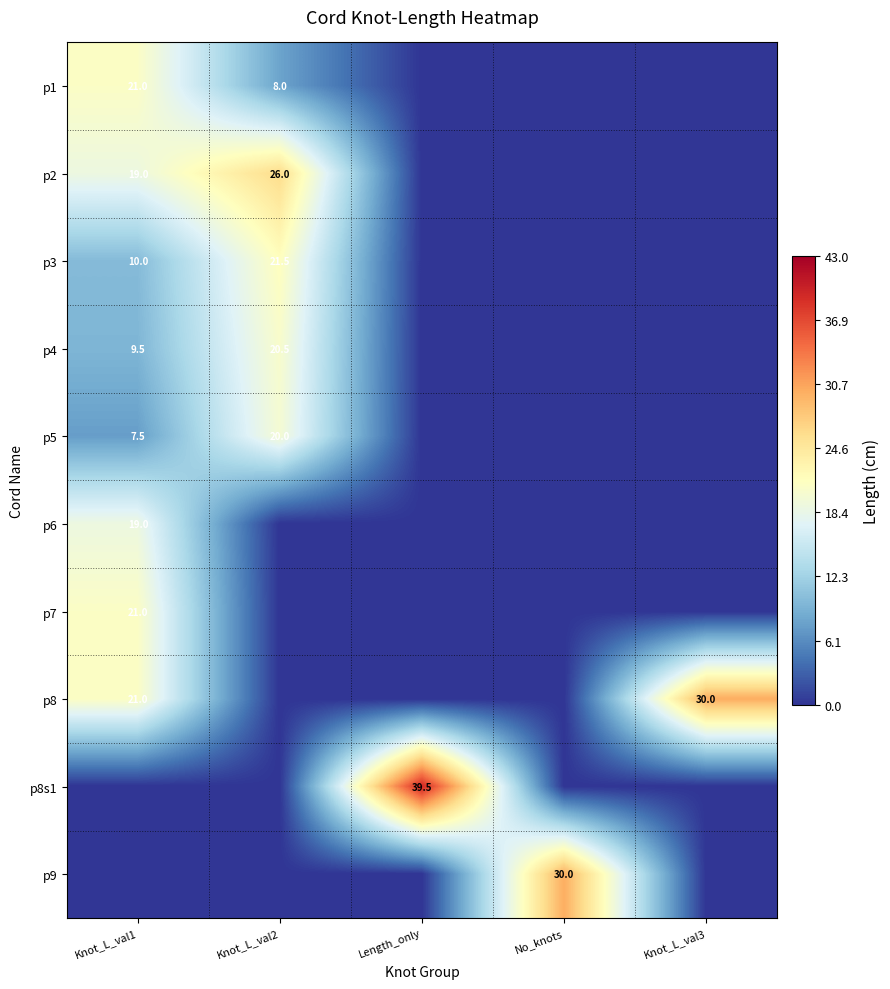

The value of p1 at Knot_L_val2 is 8.0. True or false?

True